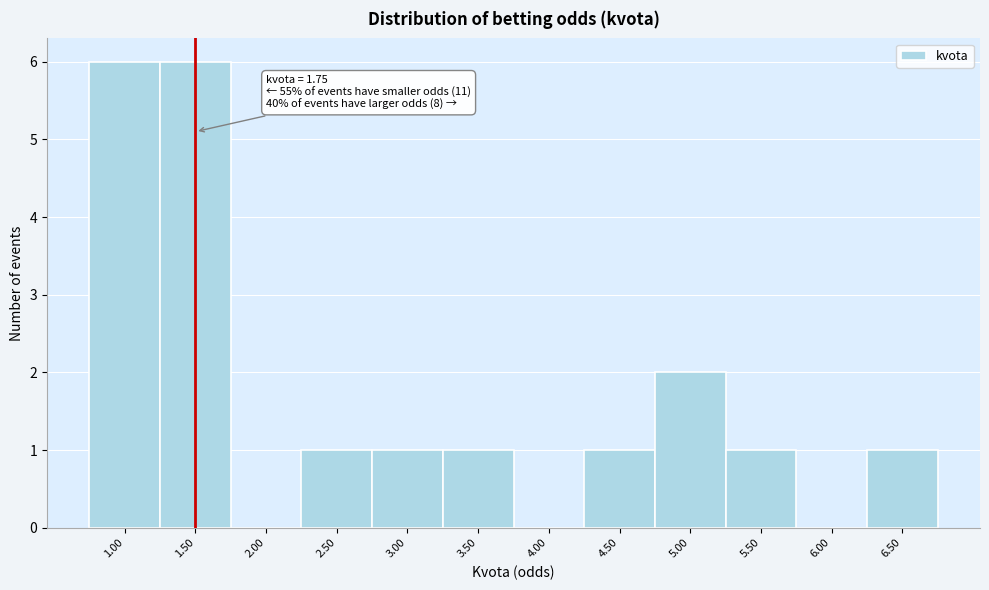

Reading left to right, what are all the values shown in this chart?

1.00=6	1.50=6	2.00=0	2.50=1	3.00=1	3.50=1	4.00=0	4.50=1	5.00=2	5.50=1	6.00=0	6.50=1